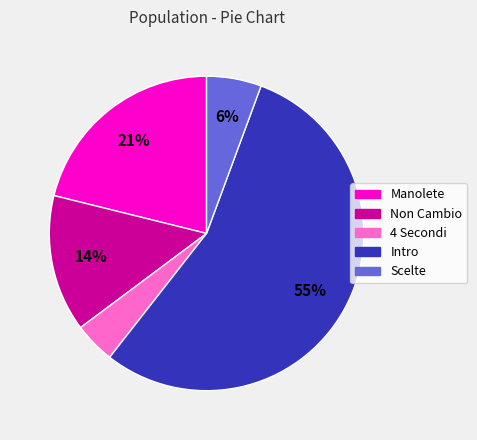

How many slices are in this pie chart?

5